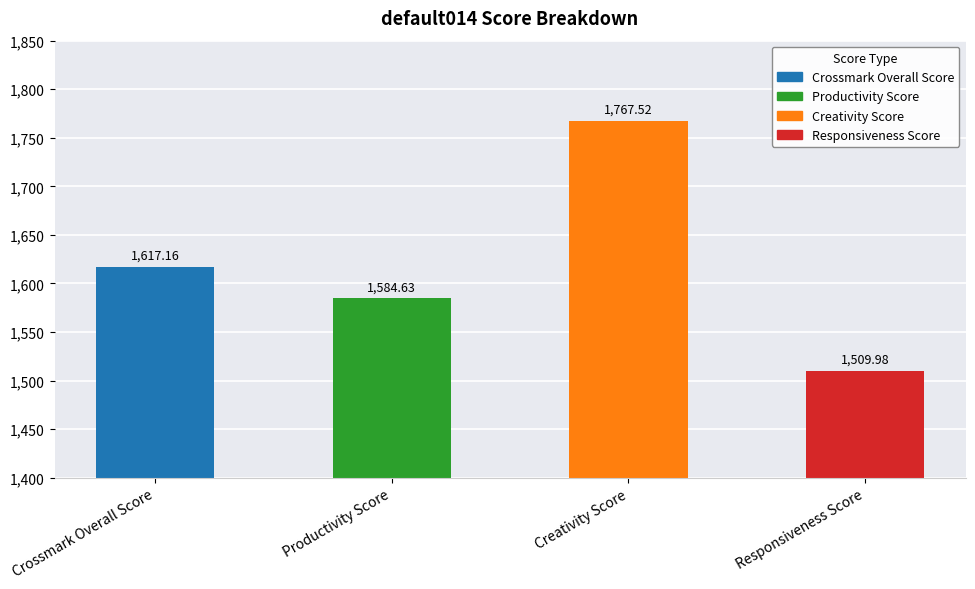

What is the change in value from Crossmark Overall Score to Responsiveness Score?

-107.2